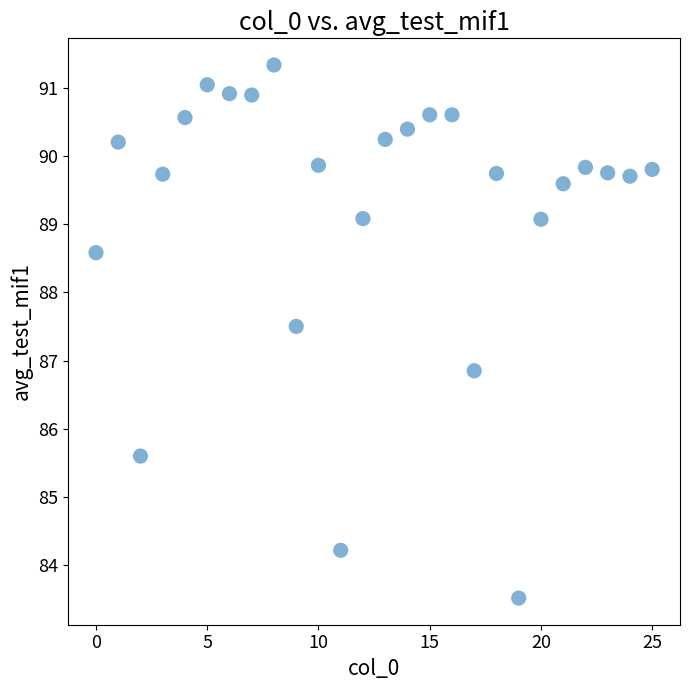

What is the range of Y values (max minus min)?

7.8